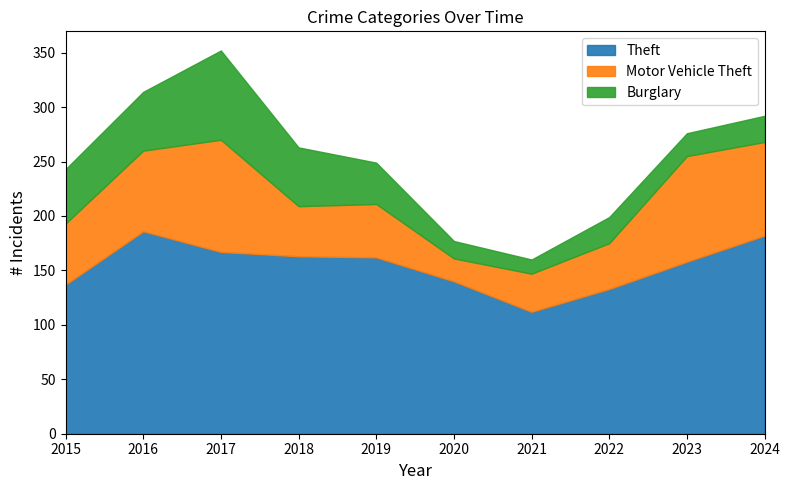

True or false: Burglary and Motor Vehicle Theft cross at least once.

True